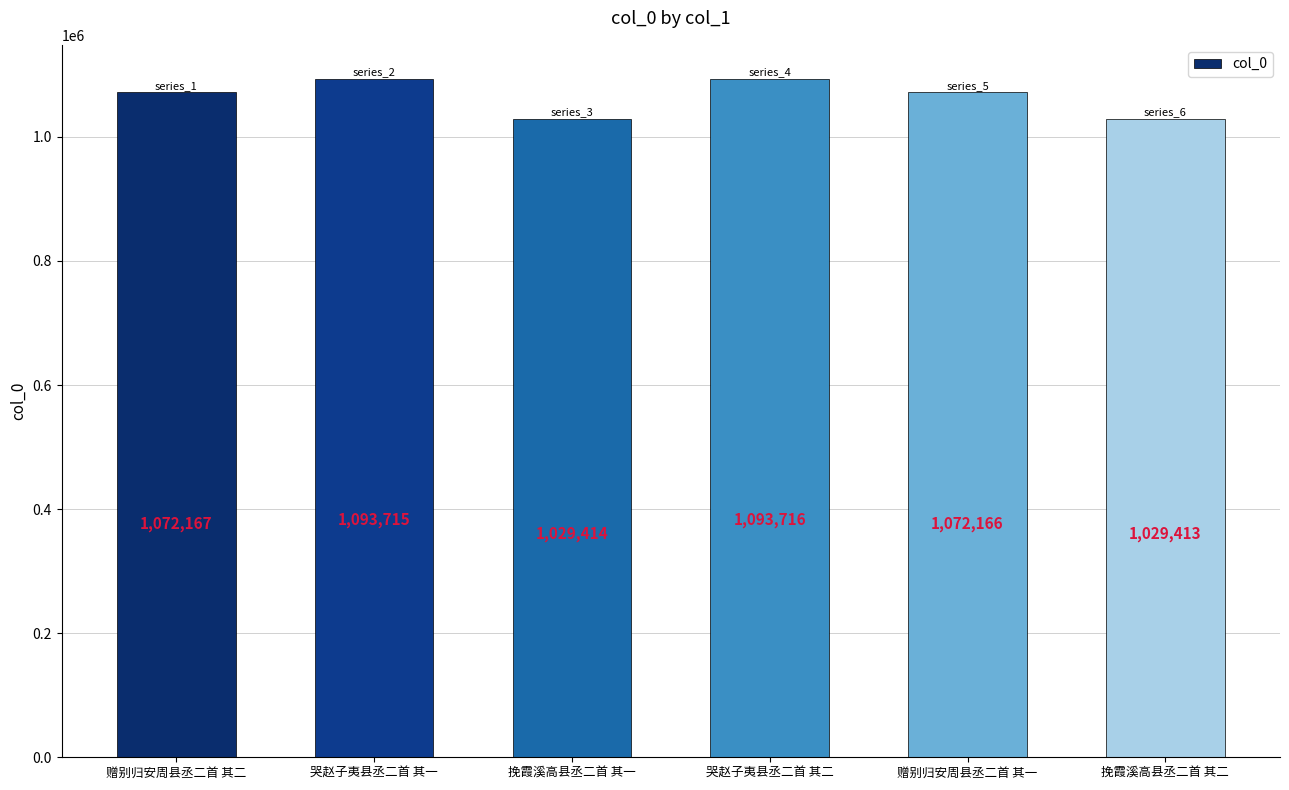

Are the bars horizontal?

No